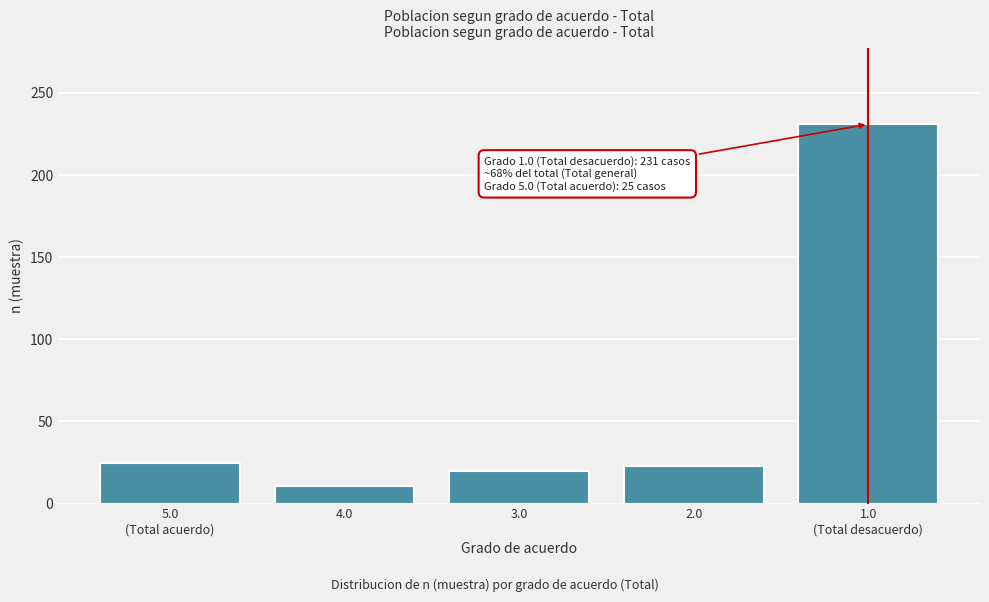

Reading left to right, transcribe all the data shown in this chart.

25	11	20	23	231